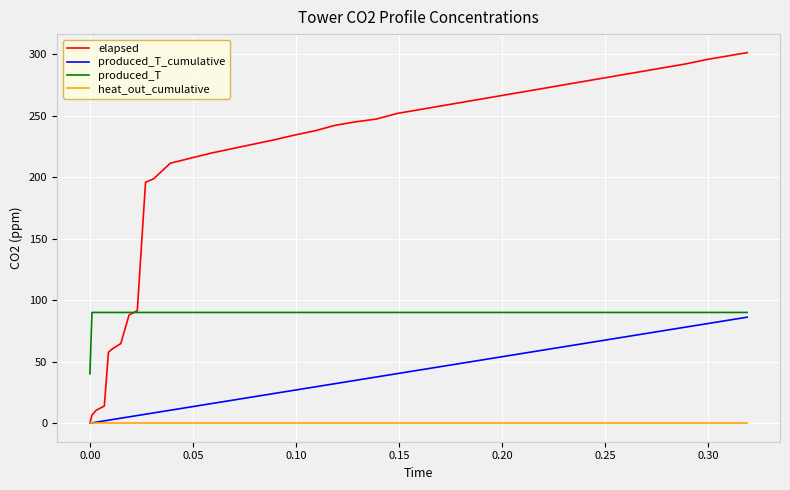

List the series in order of their overall mean, lowest first.

heat_out_cumulative, produced_T_cumulative, produced_T, elapsed